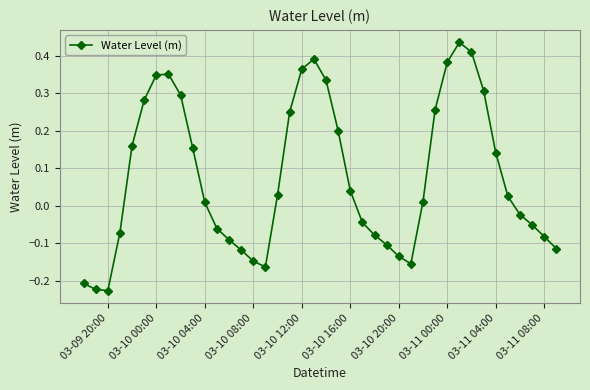

What is the difference between the maximum and minimum values?

0.7